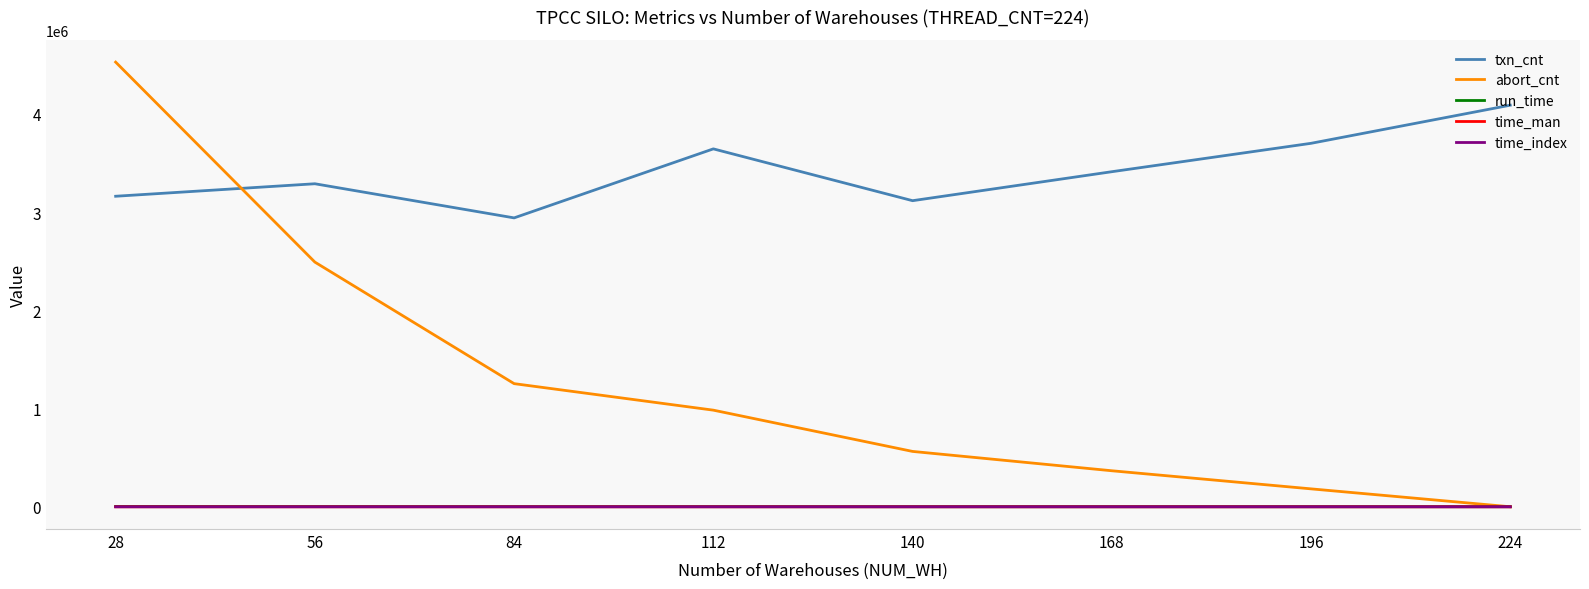

Which series has the widest spread of values?

abort_cnt